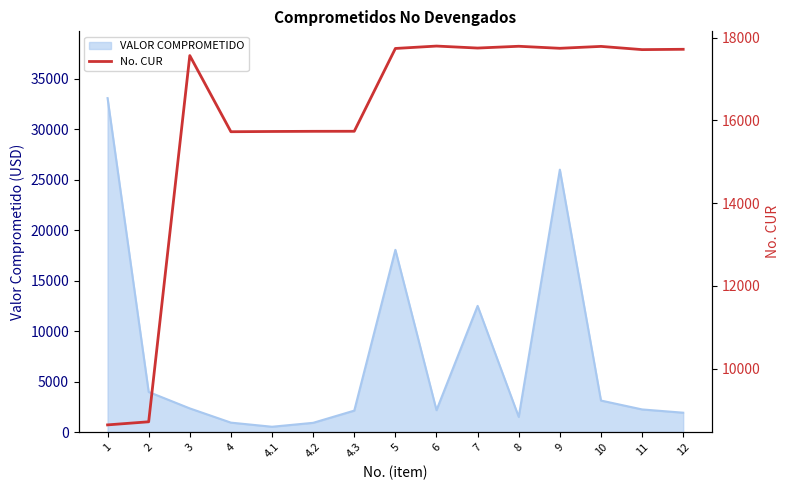

How many values are below 17711?

7